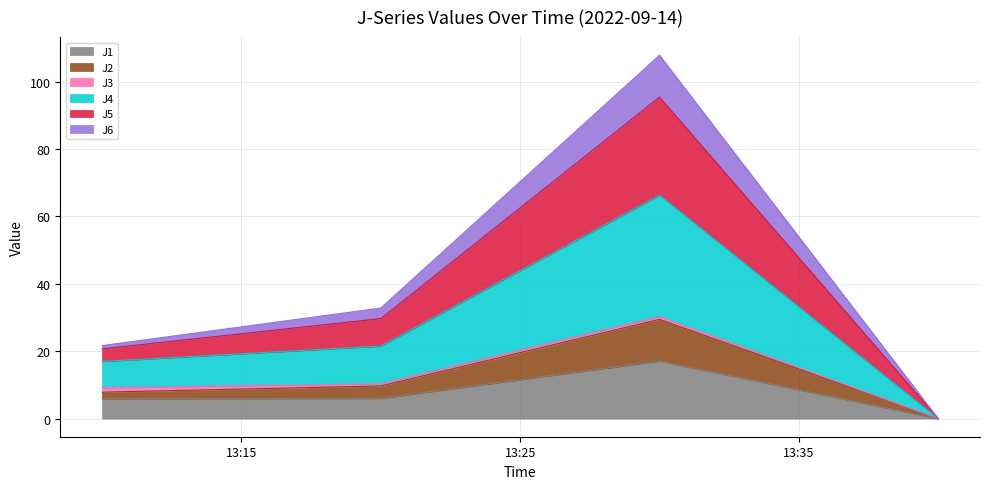

Rank the categories by J2 value from highest to lowest.

2022-09-14 13:30:00, 2022-09-14 13:20:00, 2022-09-14 13:10:00, 2022-09-14 13:40:00